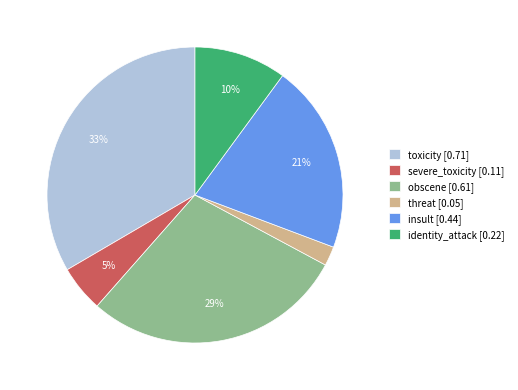

How many slices are in this pie chart?

6